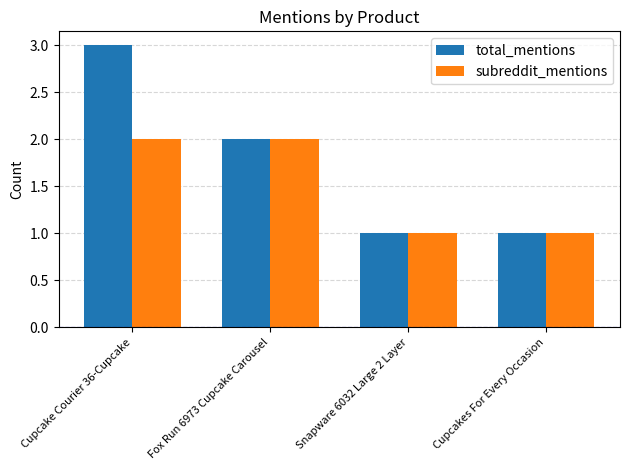

What is the difference between the maximum and minimum values in the subreddit_mentions series?

1